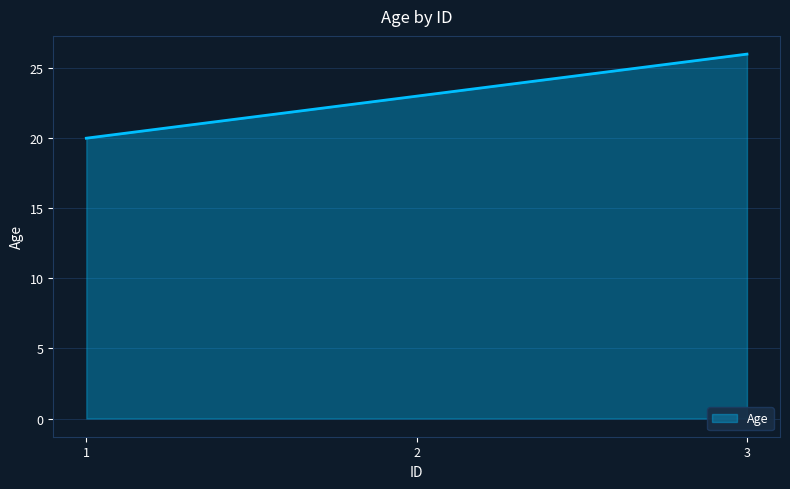

How many values are below 23?

1